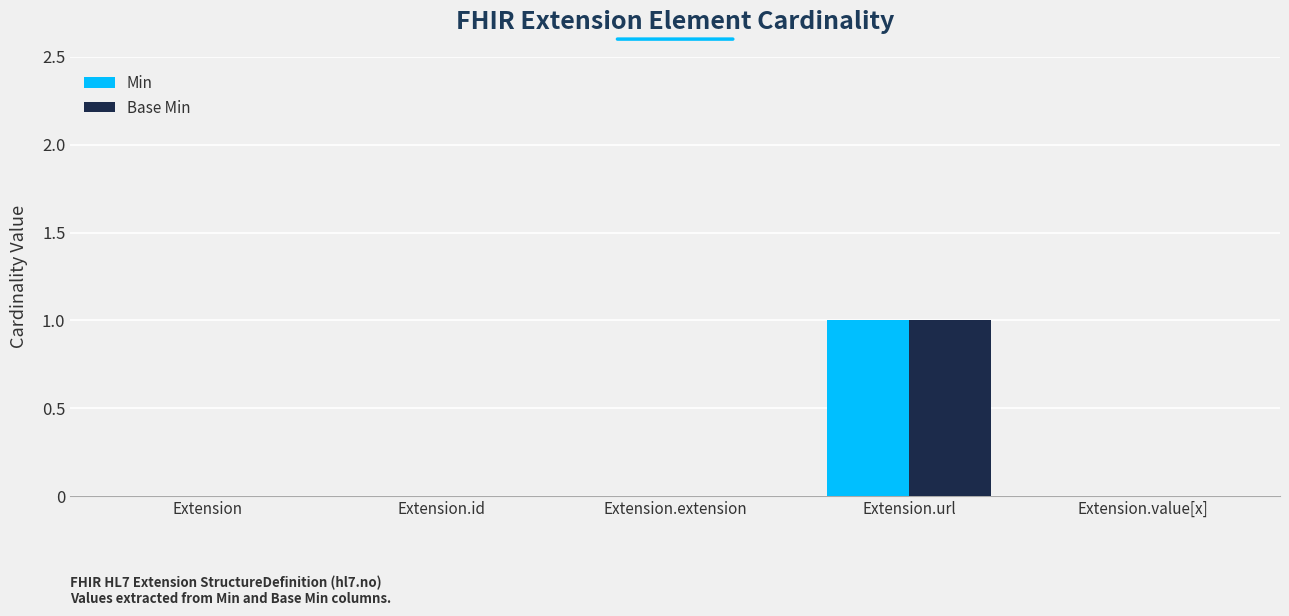

Reading left to right, what are all the values shown in this chart?

Min: Extension=0	Extension.id=0	Extension.extension=0	Extension.url=1	Extension.value[x]=0
Base Min: Extension=0	Extension.id=0	Extension.extension=0	Extension.url=1	Extension.value[x]=0